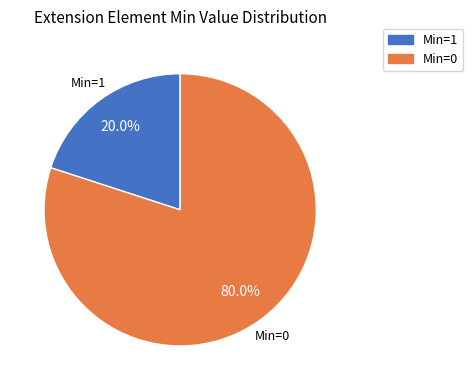

Is there any slice that represents more than half of the pie?

Yes